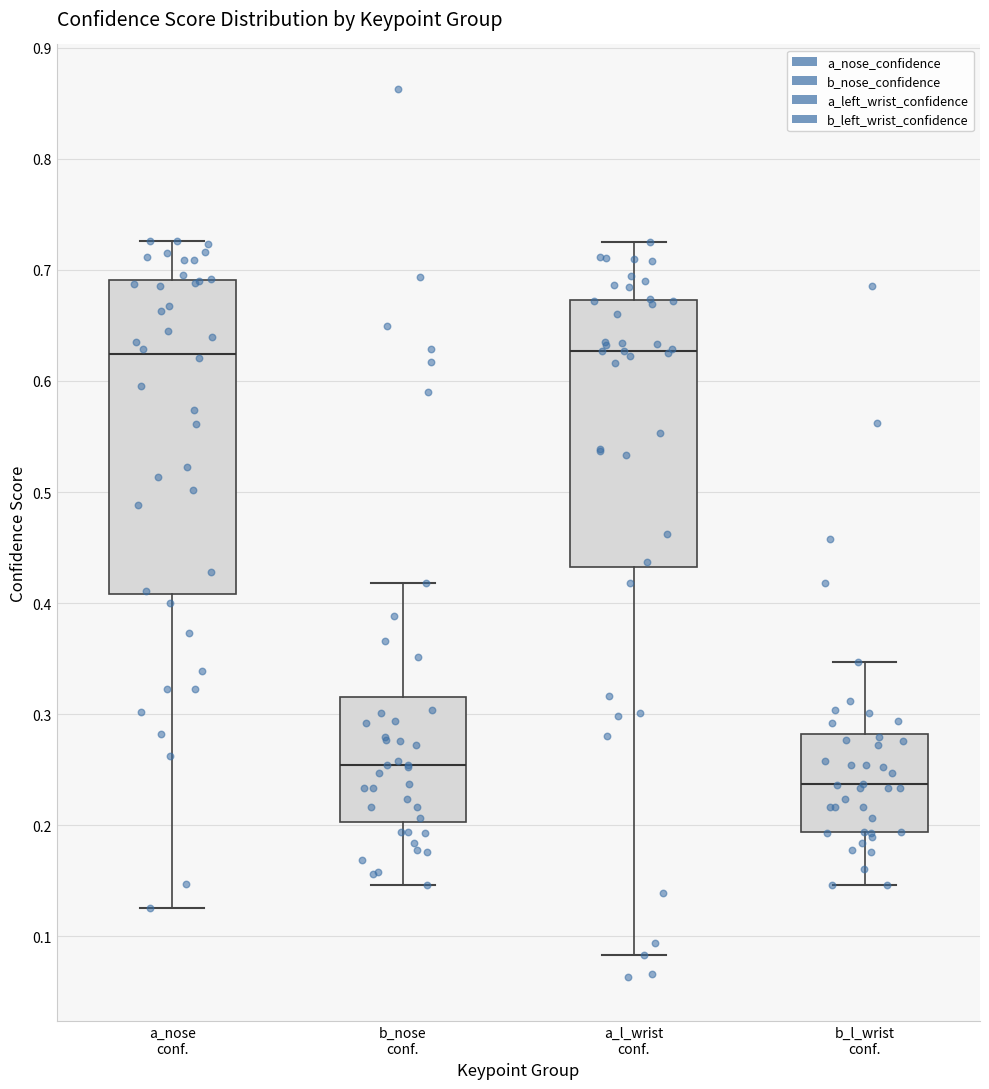

Reading left to right, transcribe this box plot: for each box, give where its median line is, the range the box spans, and where its two whiskers end, as read against the y-axis. The values are not printed on the chart, so give them approximately, as read against the axis.

a_nose conf.: median 0.62, box 0.41 to 0.69, whiskers 0.13 to 0.73
b_nose conf.: median 0.25, box 0.20 to 0.32, whiskers 0.15 to 0.42
a_l_wrist conf.: median 0.63, box 0.43 to 0.67, whiskers 0.08 to 0.73
b_l_wrist conf.: median 0.24, box 0.19 to 0.28, whiskers 0.15 to 0.35